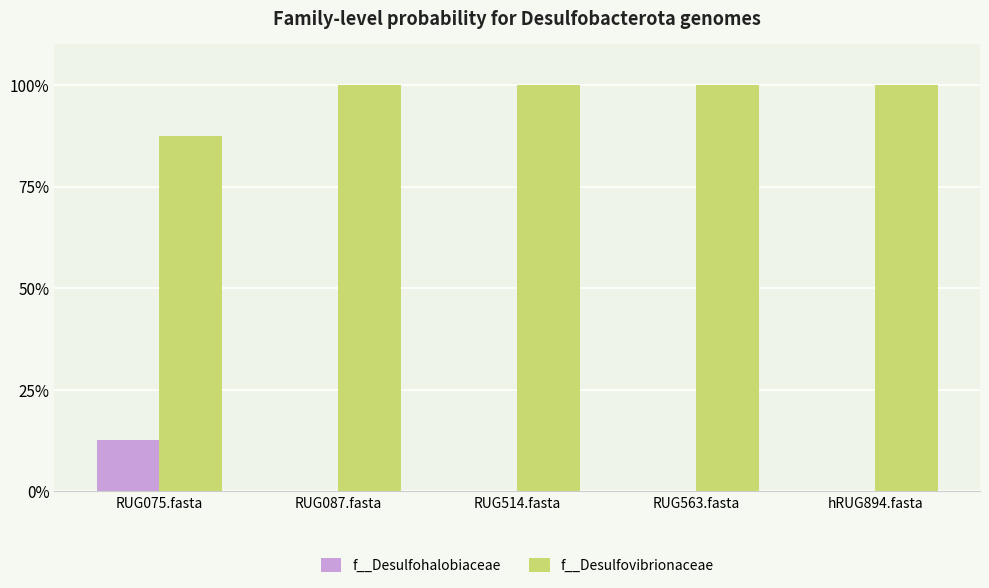

What are all the series names shown in the legend?

f__Desulfohalobiaceae, f__Desulfovibrionaceae